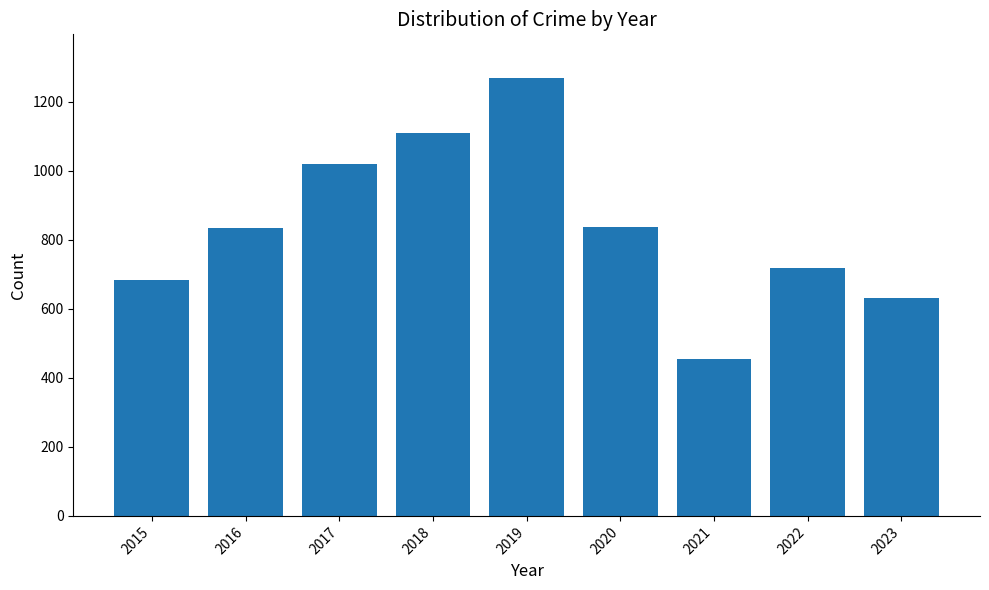

The value at 2016 is 835. True or false?

True